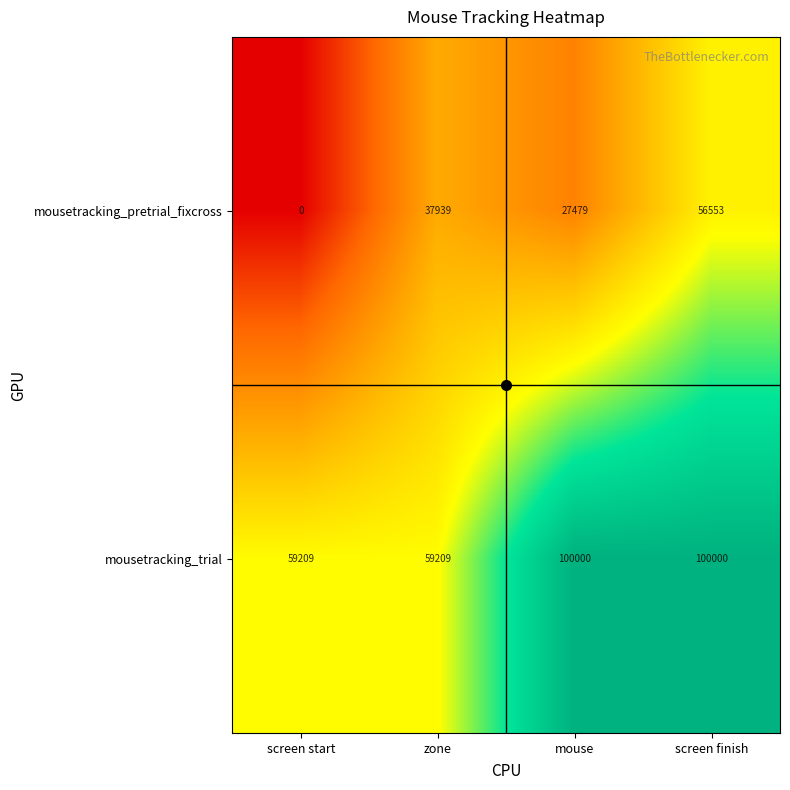

What is the difference between the highest and lowest values at screen start?

59209